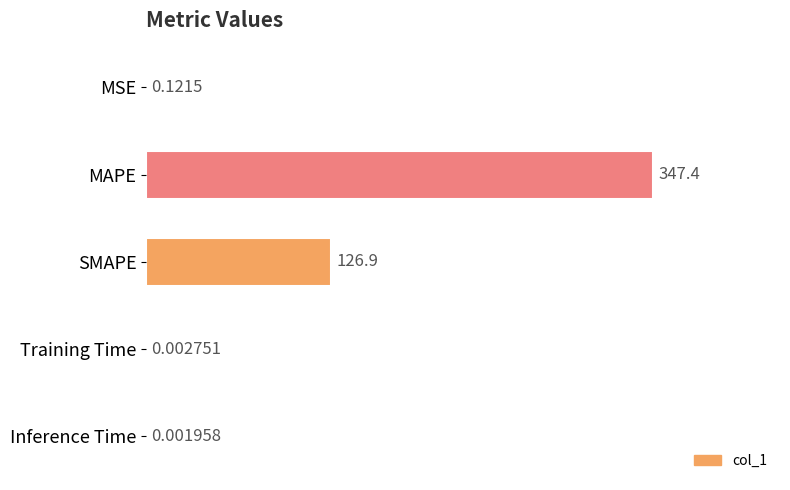

What is the sum of the values at Inference Time and SMAPE?

126.9